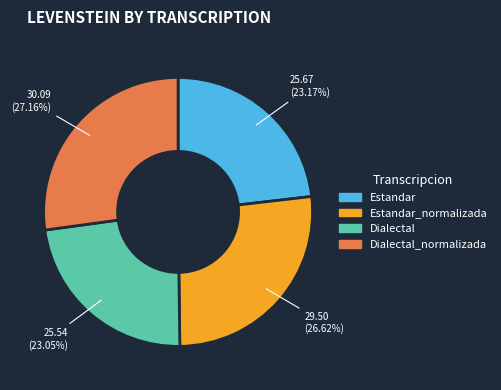

Which slice is the largest?

Dialectal_normalizada